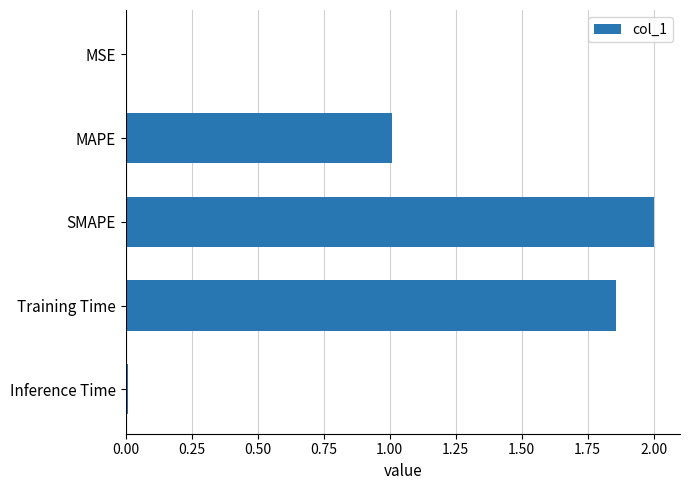

What is the sum of all values?

4.9